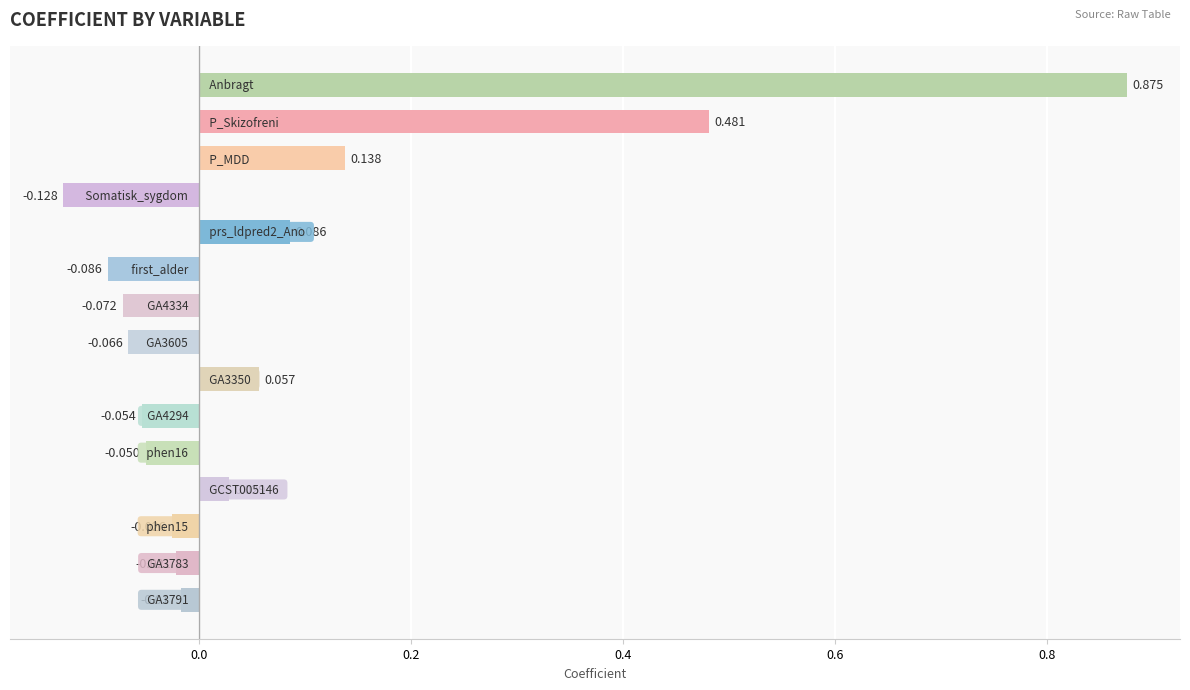

How many positive values are there?

6